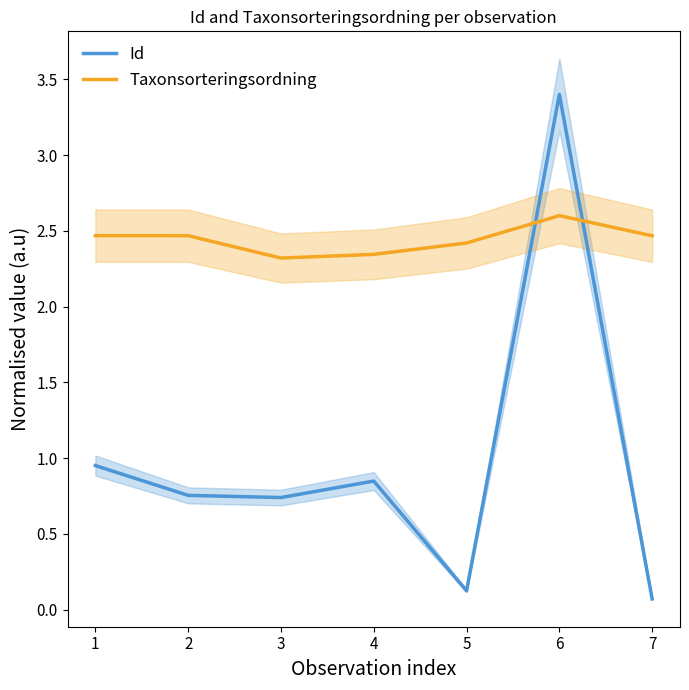

Rank the series by their average value, from highest to lowest.

Taxonsorteringsordning, Id